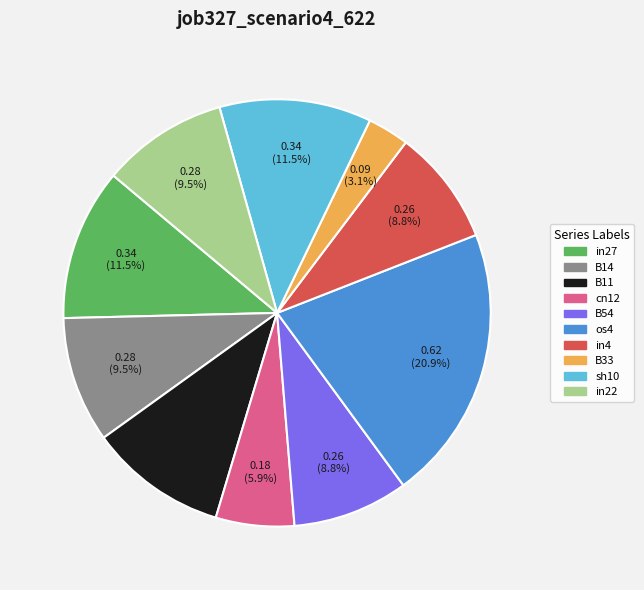

Count the number of slices in the pie.

10